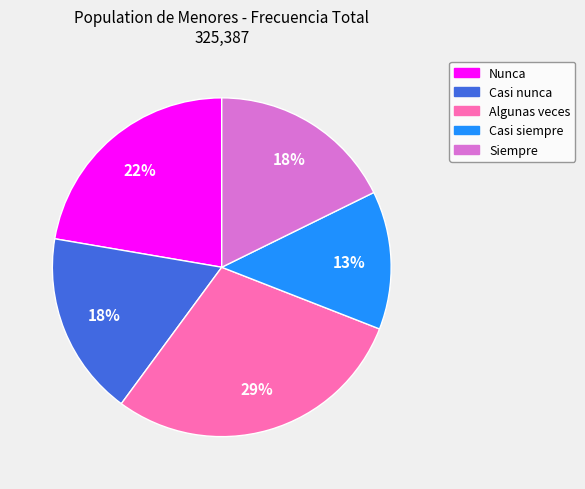

Count the number of slices in the pie.

5